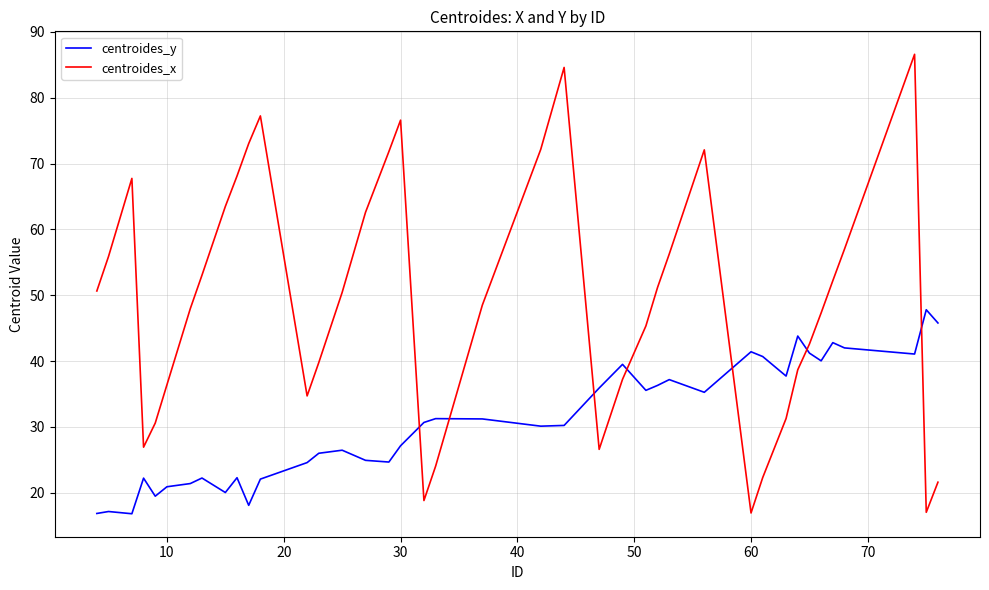

Rank the series by their maximum value, from highest to lowest.

centroides_x, centroides_y